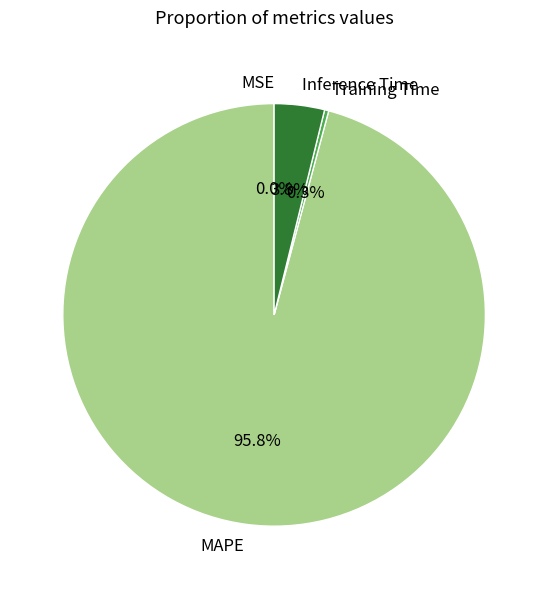

Do Inference Time and MAPE together represent more than half of the pie?

Yes